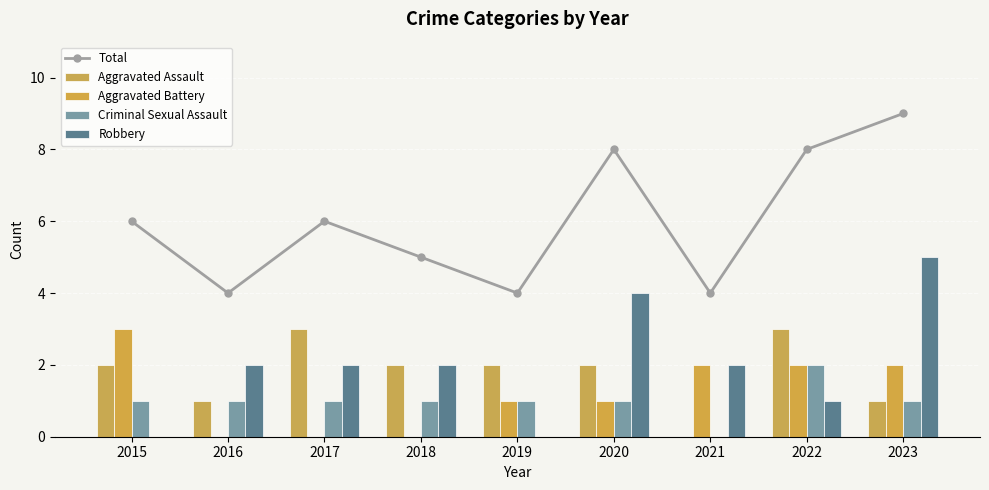

The value of Aggravated Battery at 2018 is 0. True or false?

True